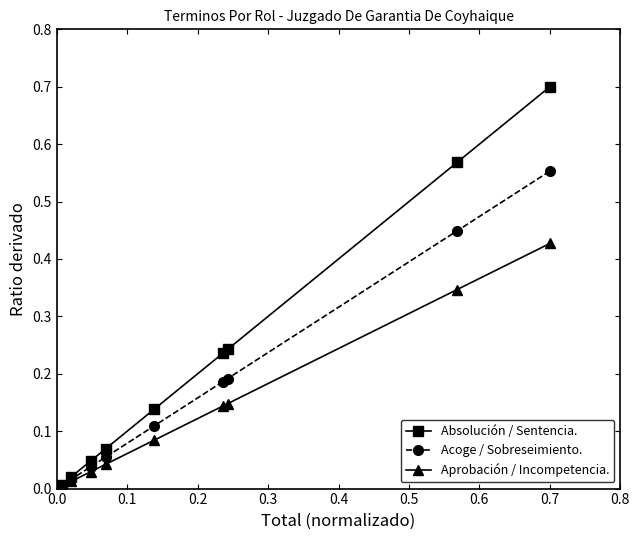

What is the maximum value for Absolución / Sentencia.?

0.7